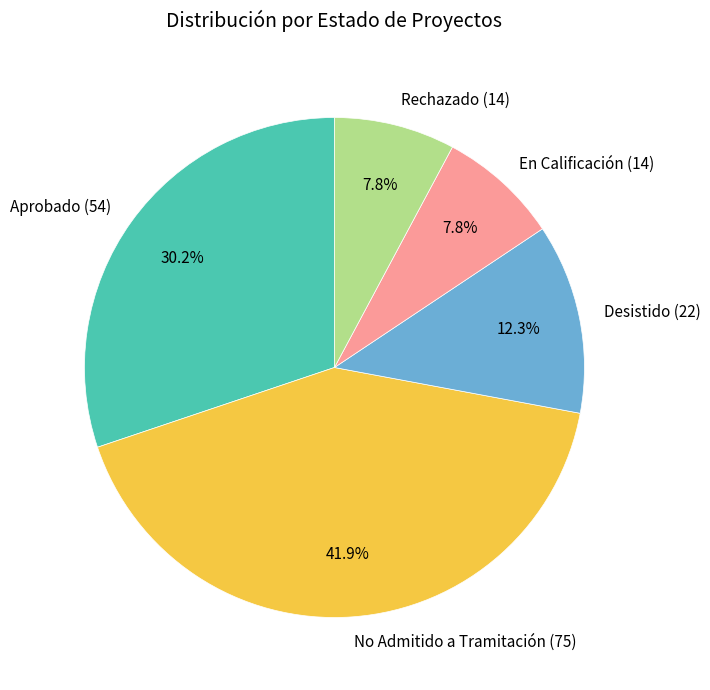

Which category has the biggest portion of the pie?

No Admitido a Tramitación